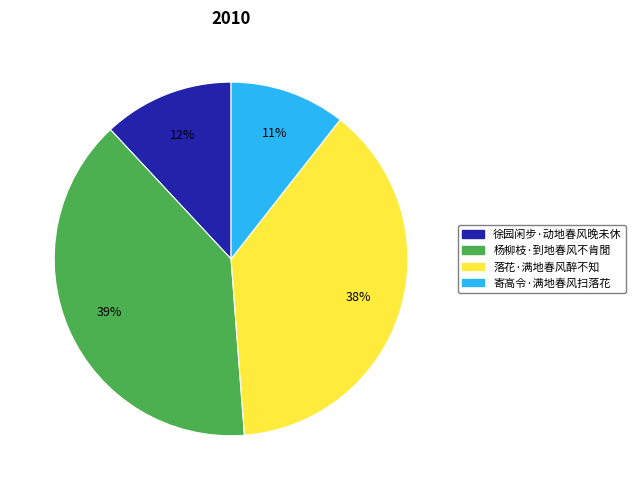

Is the sum of 落花·满地春风醉不知 and 寄高令·满地春风扫落花 greater than half?

No